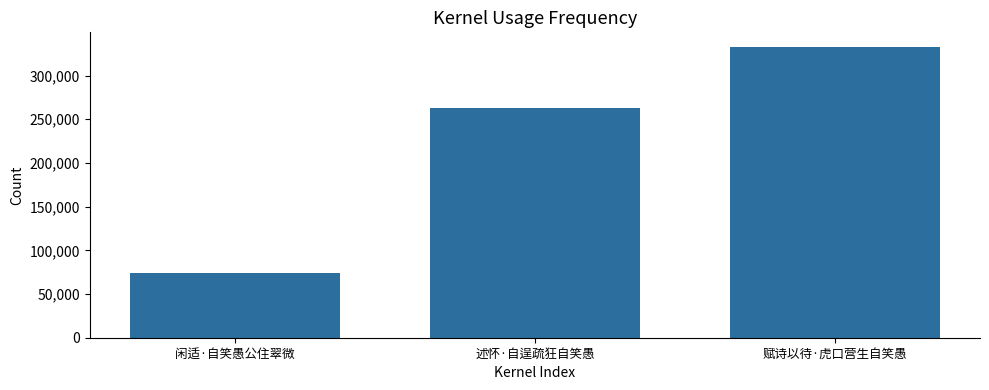

True or false: the data shows 332862 at 赋诗以待·虎口营生自笑愚.

True